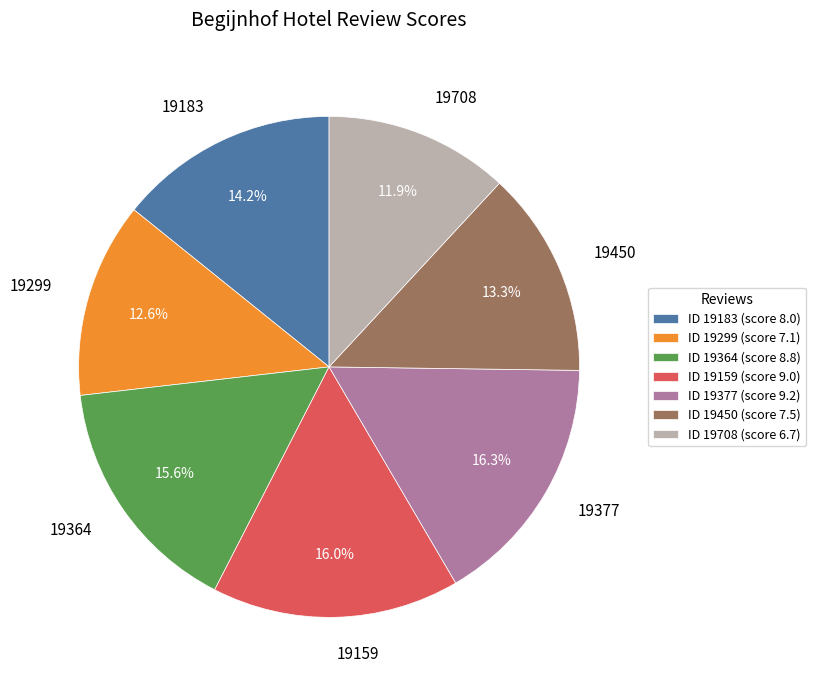

To the nearest percent, what portion does 19450 represent?

13%